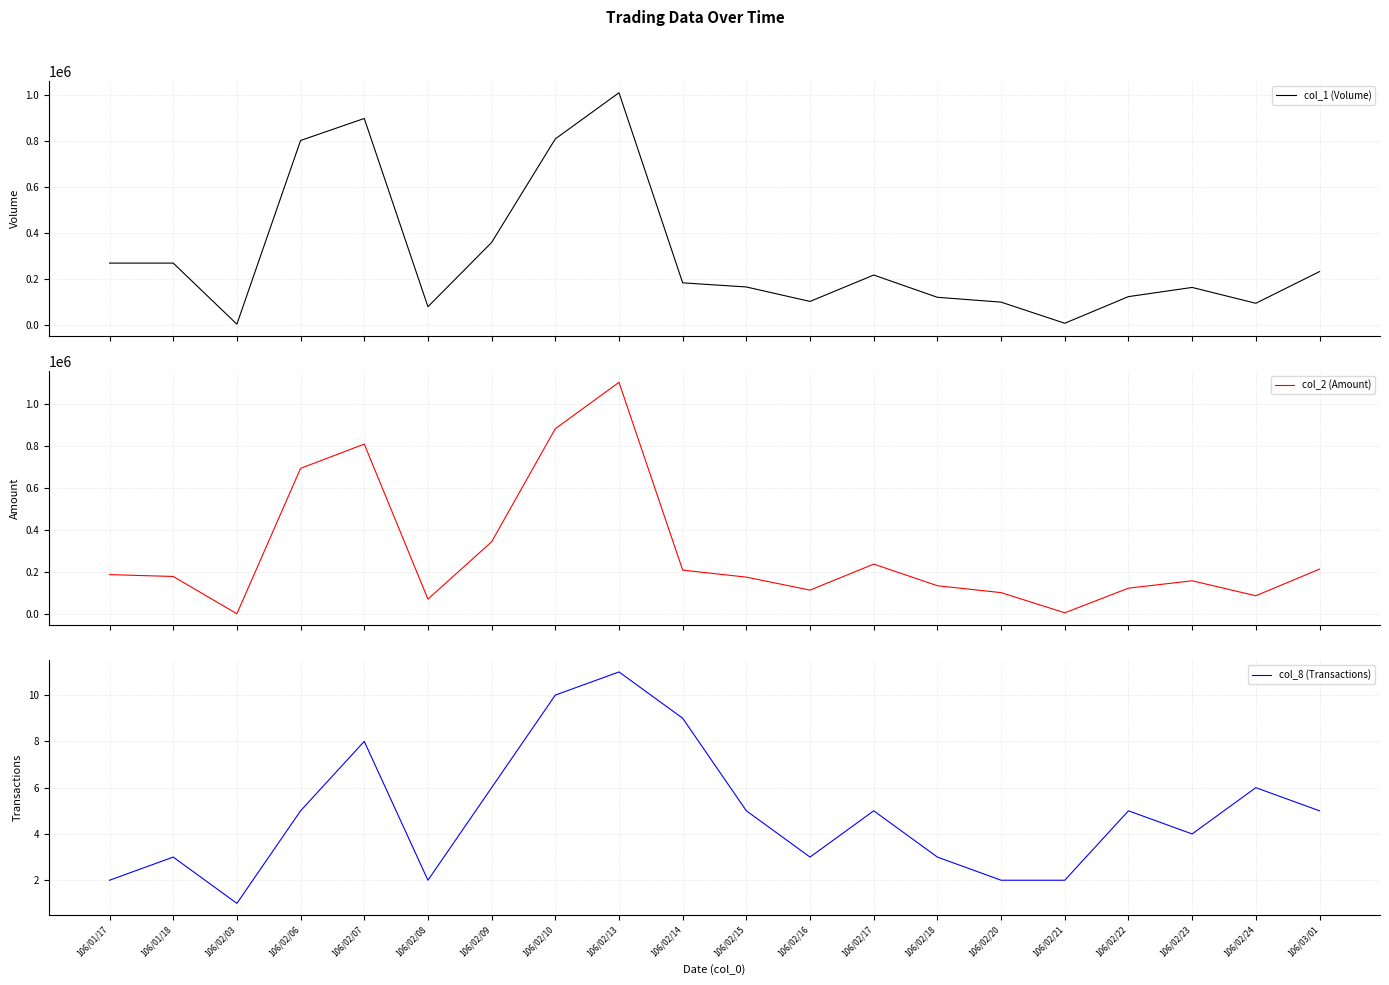

Which series has the largest range (max minus min)?

col_2 (Amount)